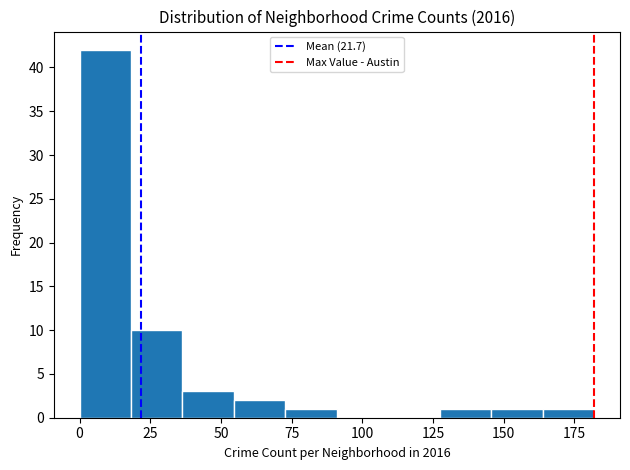

Around what value on the x-axis is the tallest bar? Give the approximate position of its centre, as read against the axis.

10